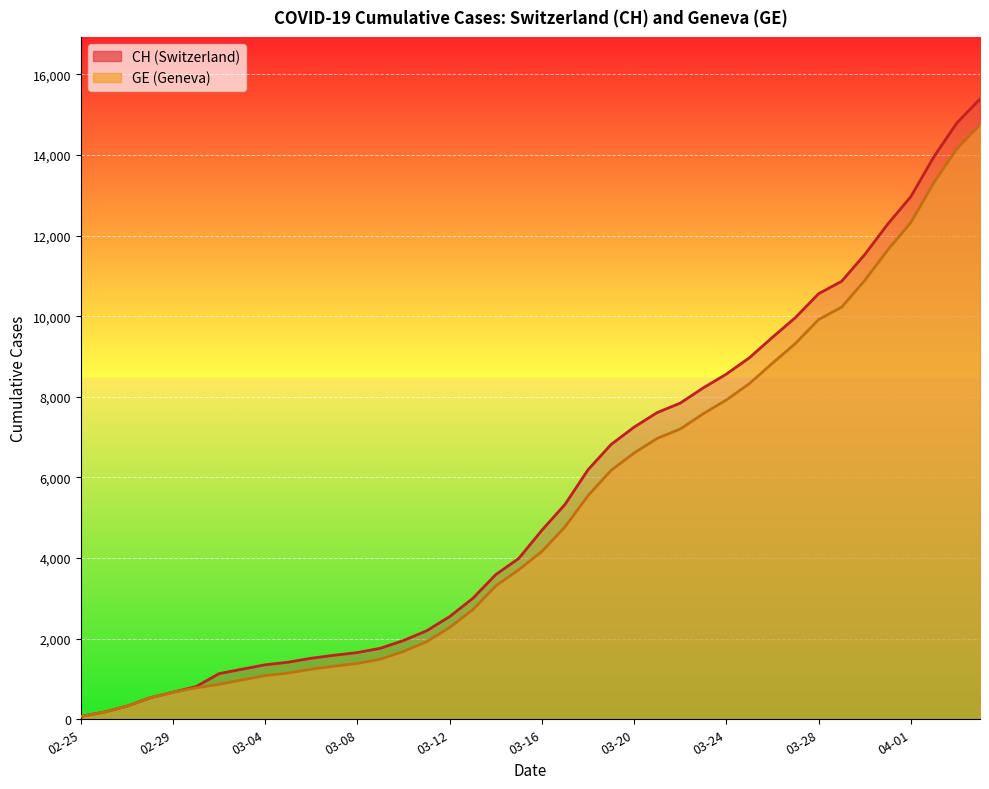

Reading left to right, transcribe all the data shown in this chart.

CH : 72	177	325	532	673	810	1133	1243	1352	1416	1514	1589	1656	1762	1955	2195	2548	2998	3590	3993	4691	5330	6190	6818	7249	7610	7844	8223	8564	8970	9477	9969	10558	10867	11529	12287	12965	13957	14797	15390
GE : 72	177	325	532	673	780	868	977	1084	1148	1243	1318	1385	1491	1684	1924	2277	2717	3309	3712	4164	4773	5548	6176	6607	6968	7202	7581	7922	8328	8835	9327	9916	10225	10887	11645	12323	13315	14155	14748